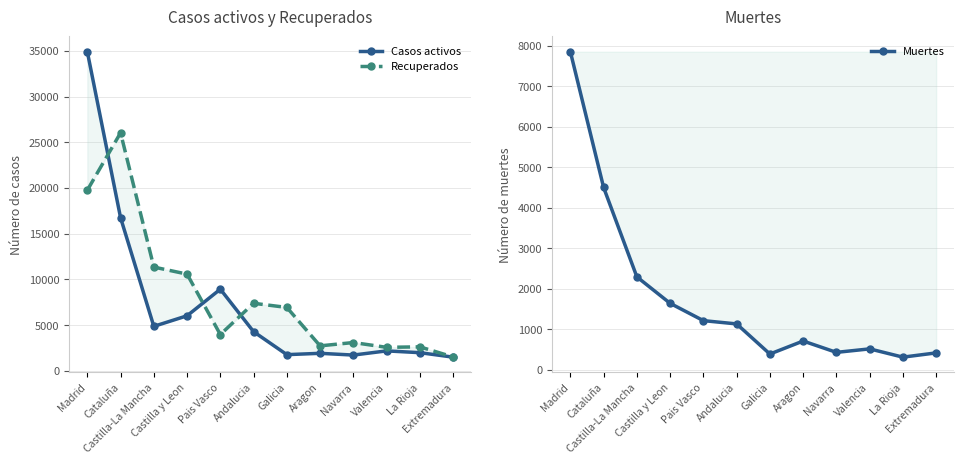

What is the difference between the second highest and second lowest values in the Muertes series?

4110